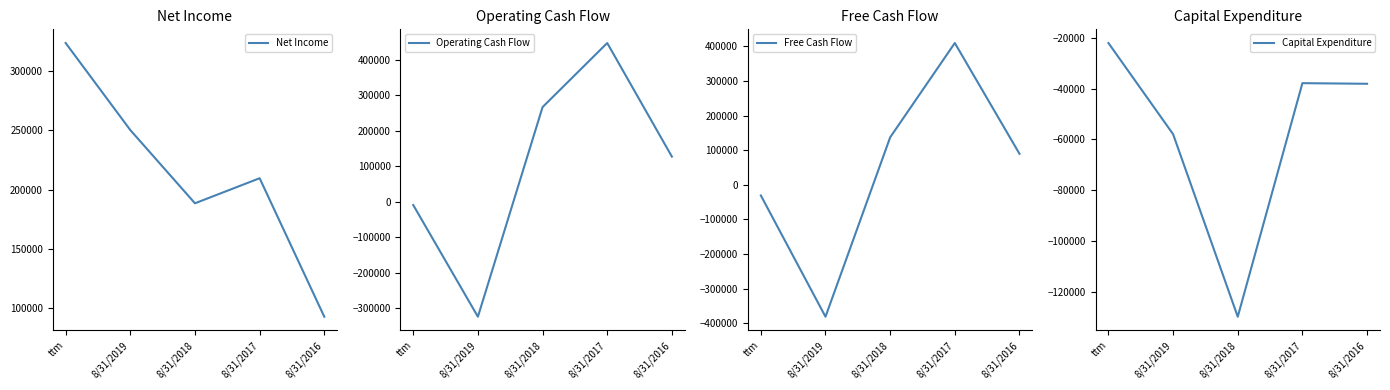

At which label does Net Income first exceed 209500?

ttm